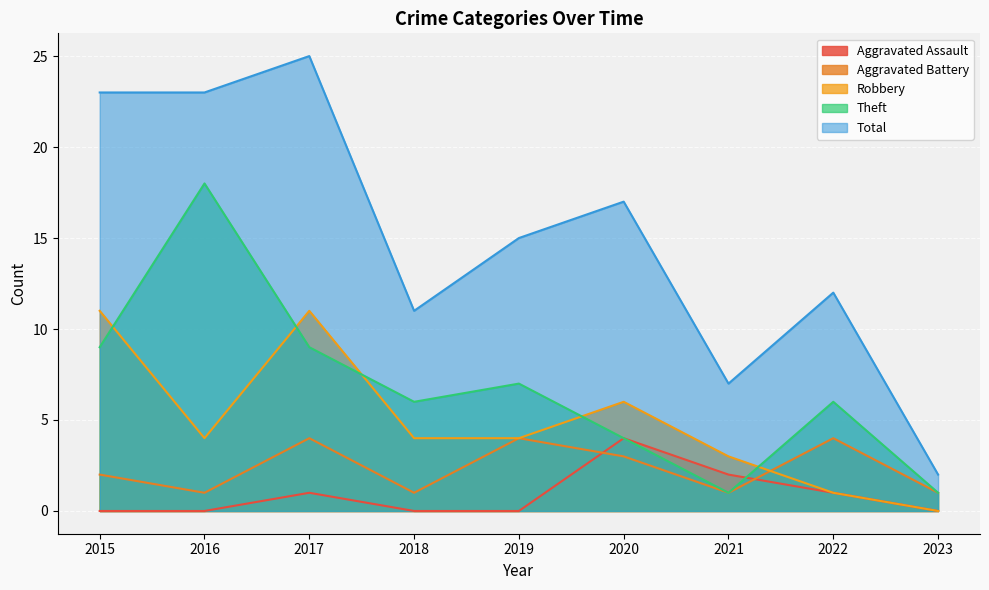

Which series changed the most between 2019 and 2021?

Total